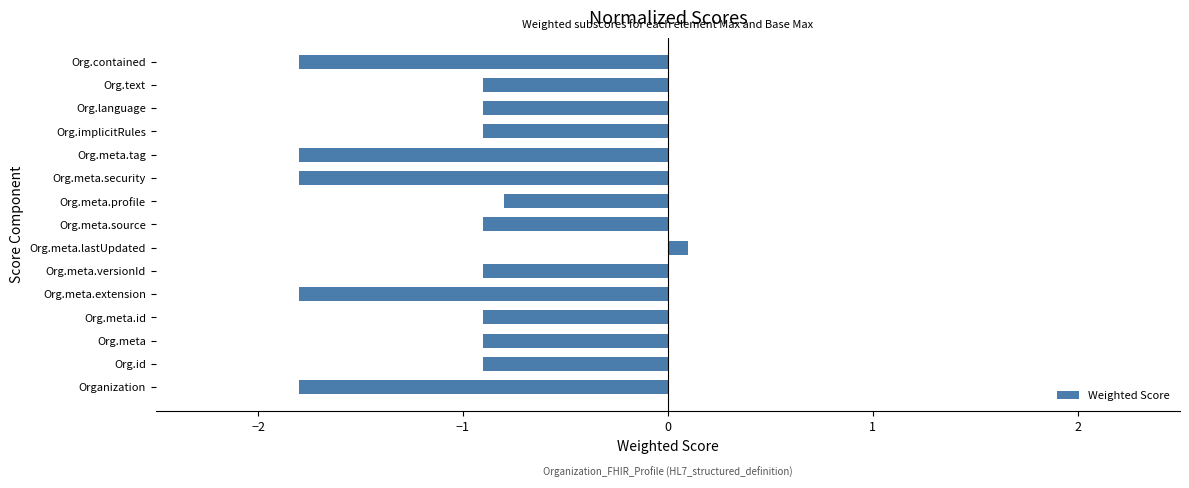

Reading bottom to top, what are all the values shown in this chart?

Organization=-1.8	Org.id=-0.9	Org.meta=-0.9	Org.meta.id=-0.9	Org.meta.extension=-1.8	Org.meta.versionId=-0.9	Org.meta.lastUpdated=0.1	Org.meta.source=-0.9	Org.meta.profile=-0.8	Org.meta.security=-1.8	Org.meta.tag=-1.8	Org.implicitRules=-0.9	Org.language=-0.9	Org.text=-0.9	Org.contained=-1.8